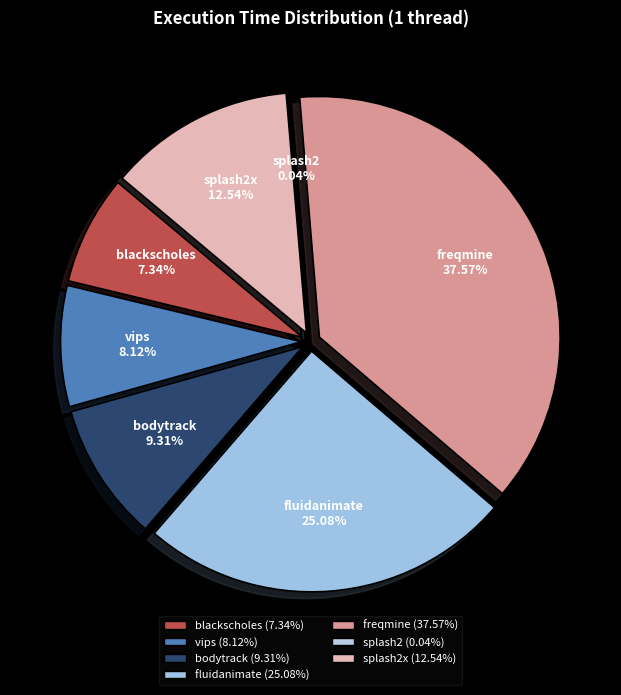

To the nearest percent, what is the difference between the largest and smallest slice percentages?

38%